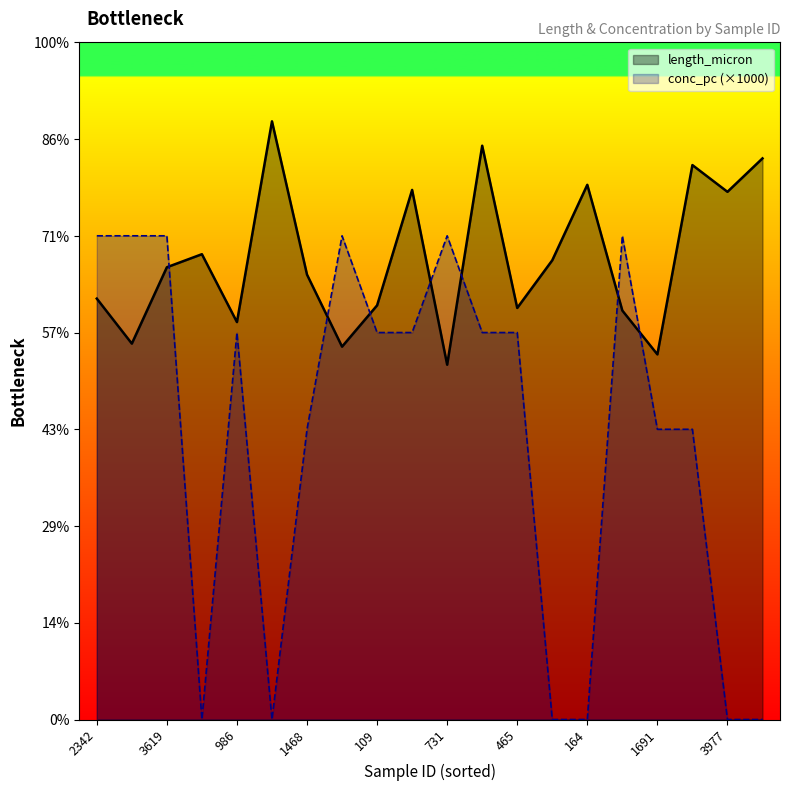

What position from the left is 3977?

19